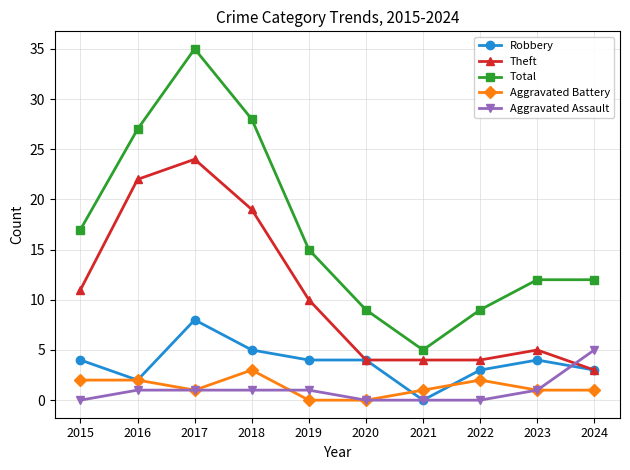

True or false: Theft has a value of 38 at 2017.

False